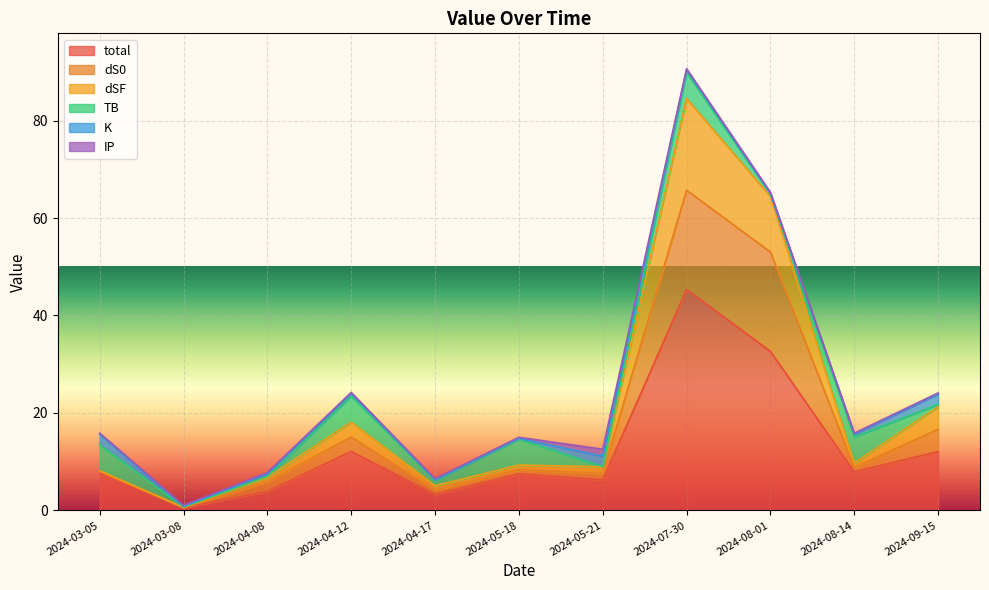

True or false: total and dSF intersect in this chart.

False